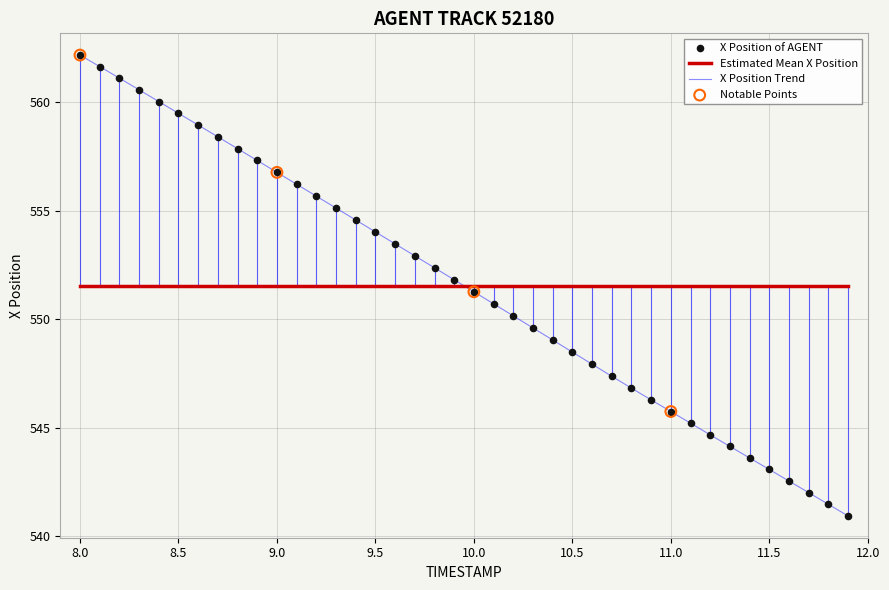

What is the maximum value shown in the chart?

562.2